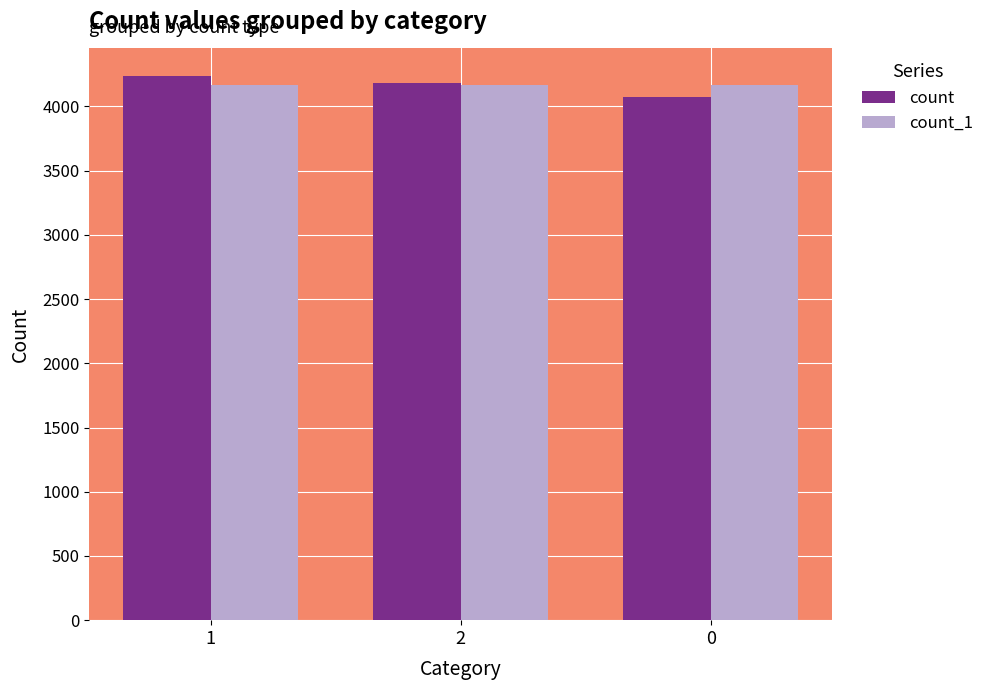

Read the count value at 0, to the nearest 50.

4100